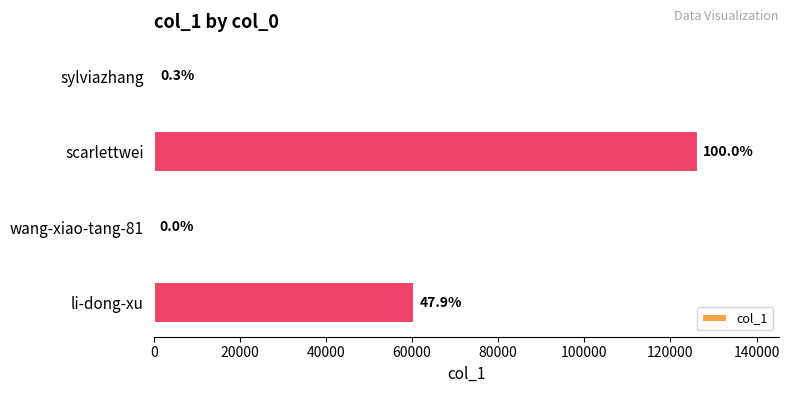

What is the difference between the maximum and second lowest values?

125942